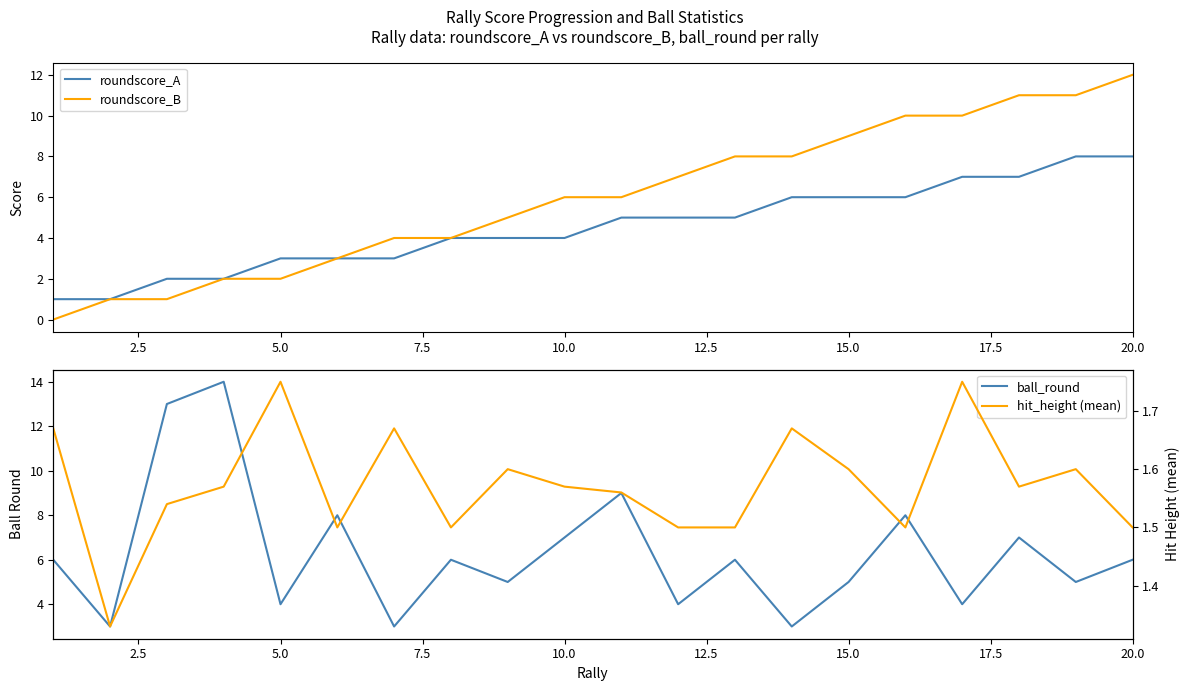

Which series has the largest range (max minus min)?

roundscore_B